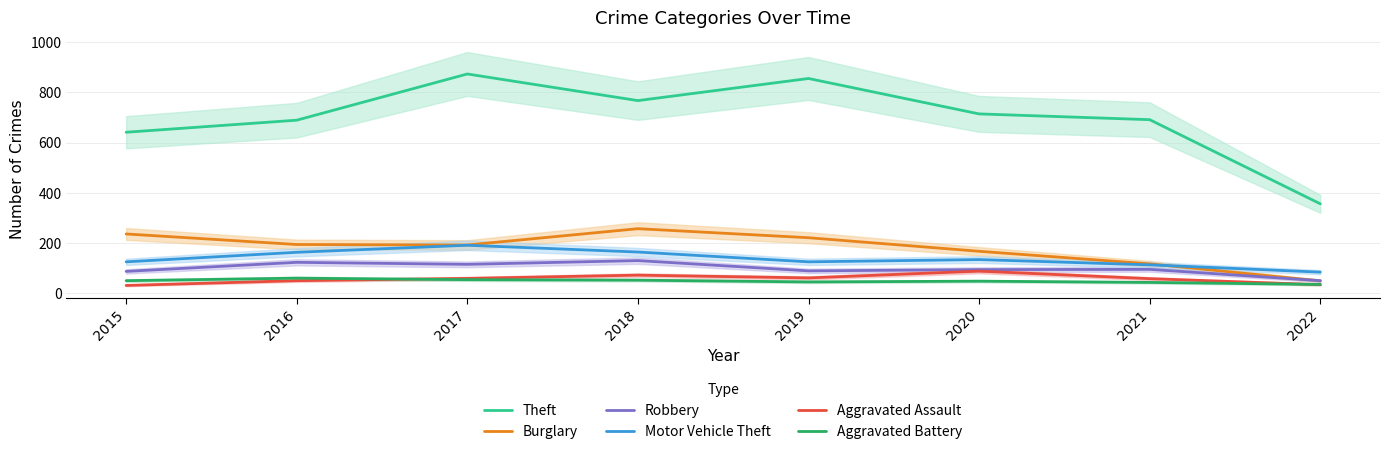

At which label is Theft closest to 614?

2015